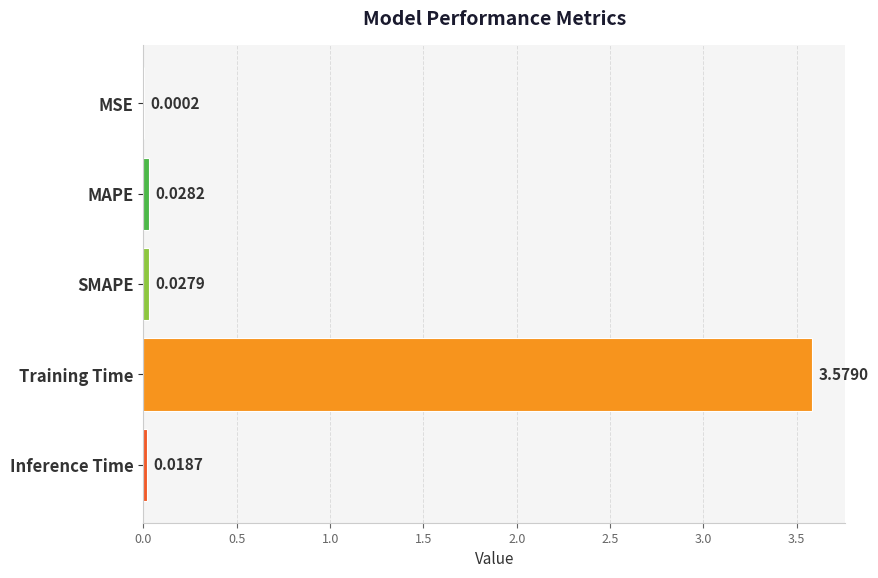

What is the sum of all values?

3.7